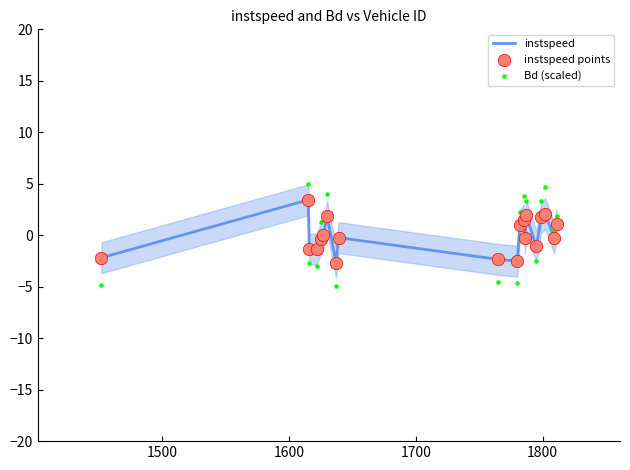

What is the highest value of the instspeed series?

3.4